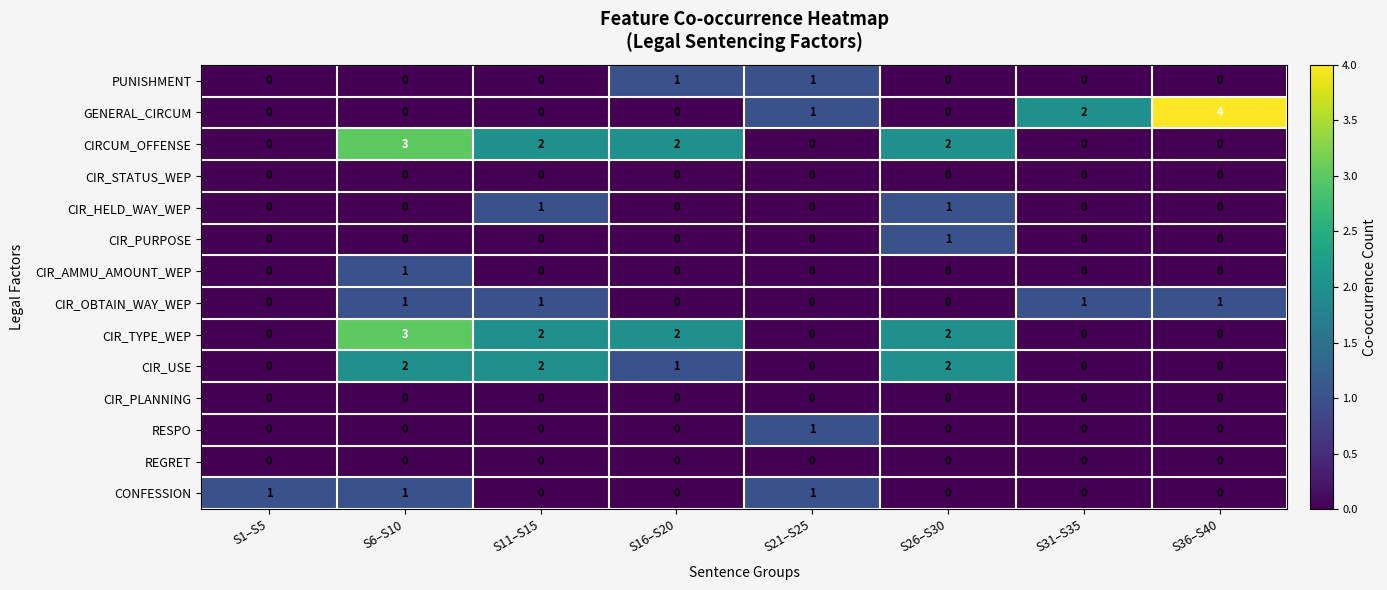

True or false: CIR_PURPOSE has a value of -1 at S31–S35.

False